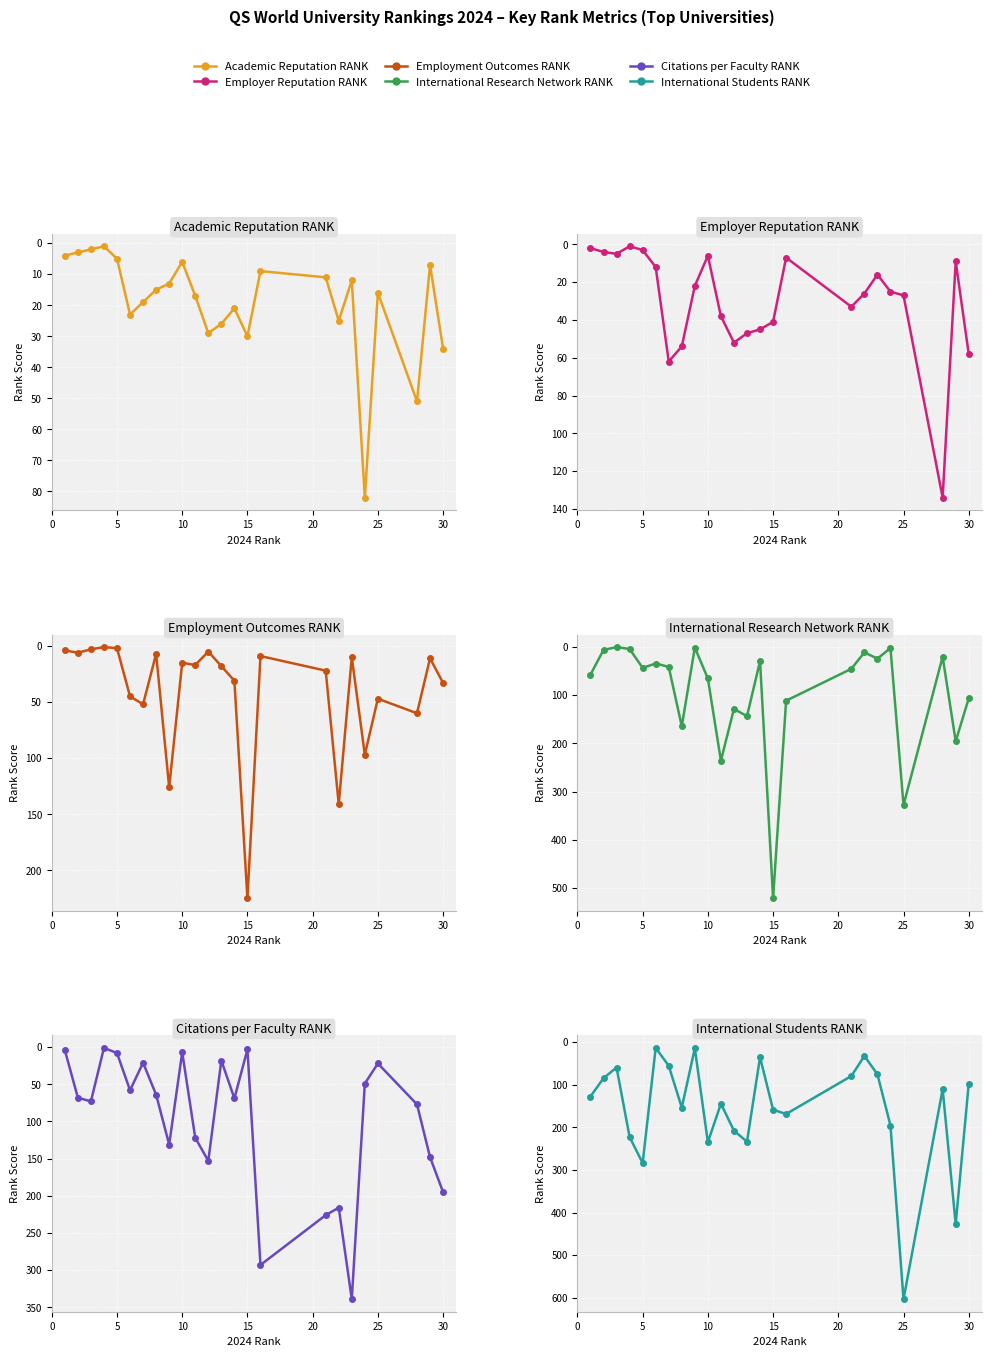

At how many categories does at least one series exceed 589?

1